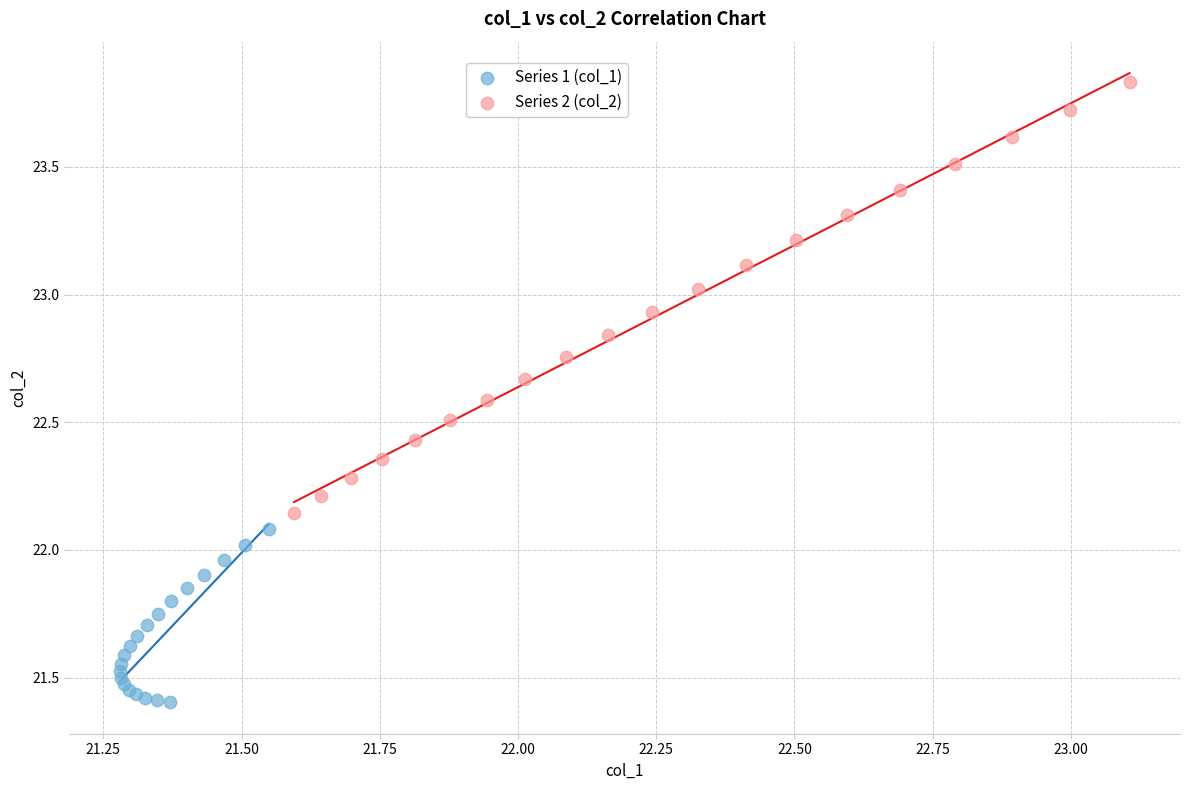

Which series contains the highest Y value?

Series 2 (col_2)